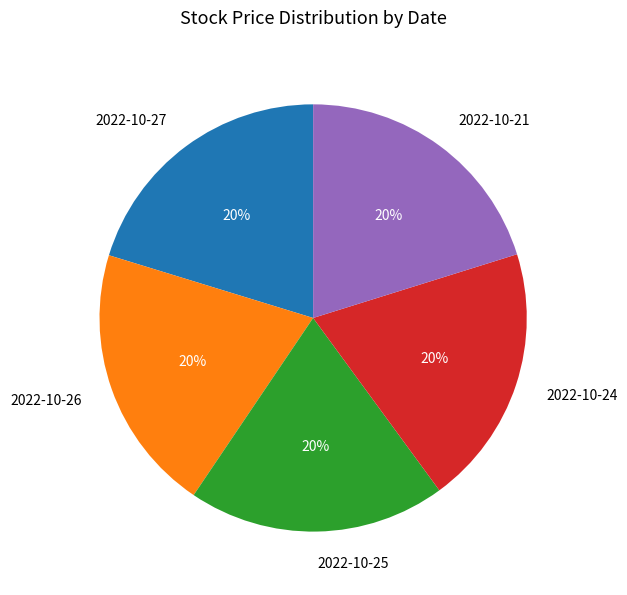

Is the sum of 2022-10-27 and 2022-10-25 greater than half?

No